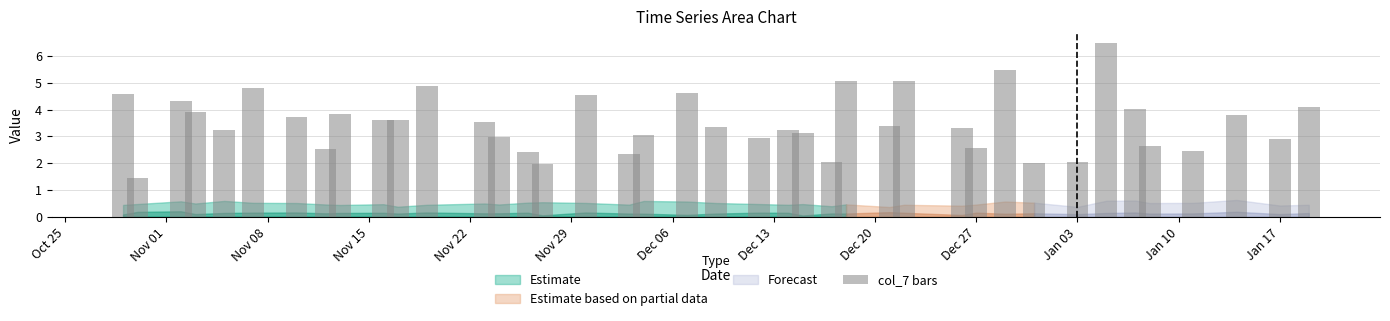

What is the smallest value displayed?

1.5